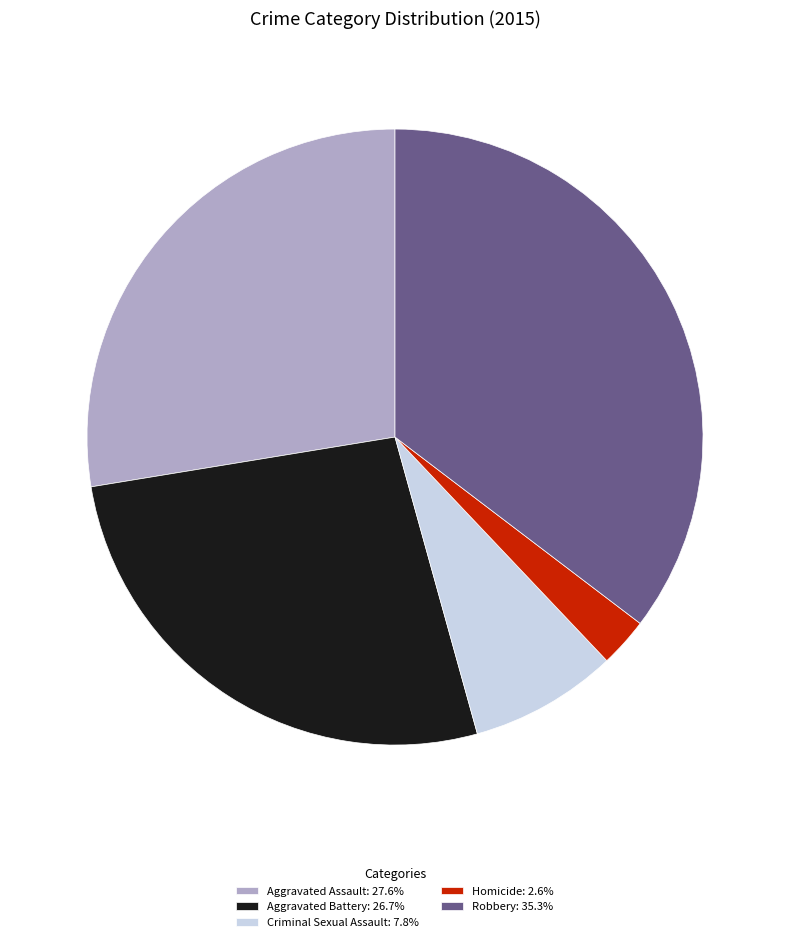

Is it true that Robbery is 35% of the pie?

True